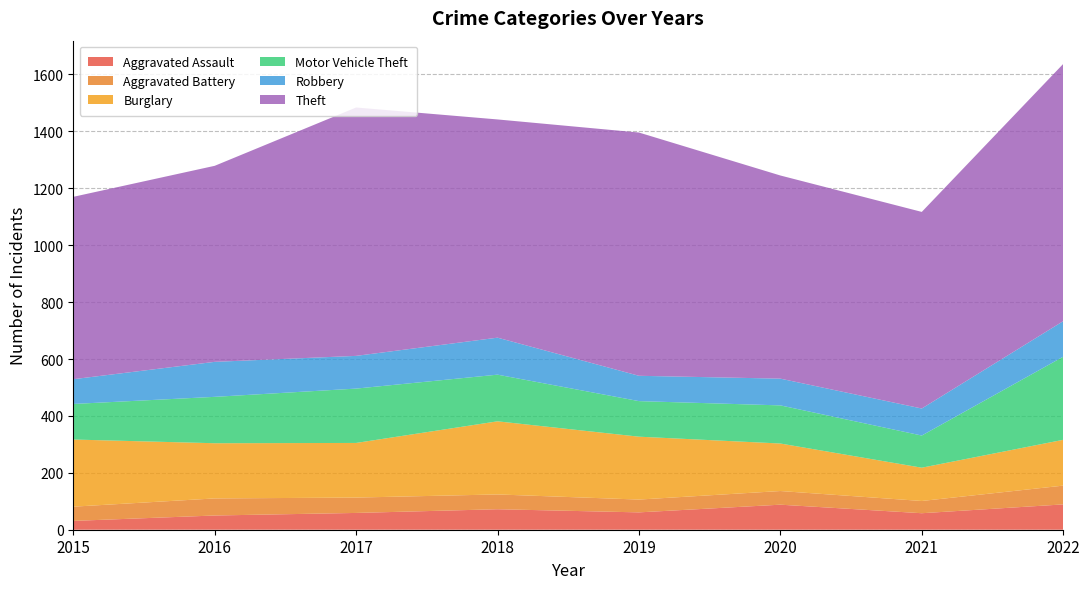

Reading left to right, transcribe all the data shown in this chart.

Aggravated Assault: 2015=31	2016=50	2017=59	2018=72	2019=61	2020=88	2021=58	2022=89
Aggravated Battery: 2015=50	2016=60	2017=54	2018=52	2019=45	2020=48	2021=43	2022=66
Burglary: 2015=236	2016=194	2017=192	2018=257	2019=221	2020=167	2021=117	2022=161
Motor Vehicle Theft: 2015=125	2016=163	2017=191	2018=164	2019=125	2020=134	2021=113	2022=292
Robbery: 2015=87	2016=123	2017=115	2018=130	2019=89	2020=94	2021=95	2022=125
Theft: 2015=641	2016=689	2017=873	2018=767	2019=855	2020=714	2021=691	2022=904